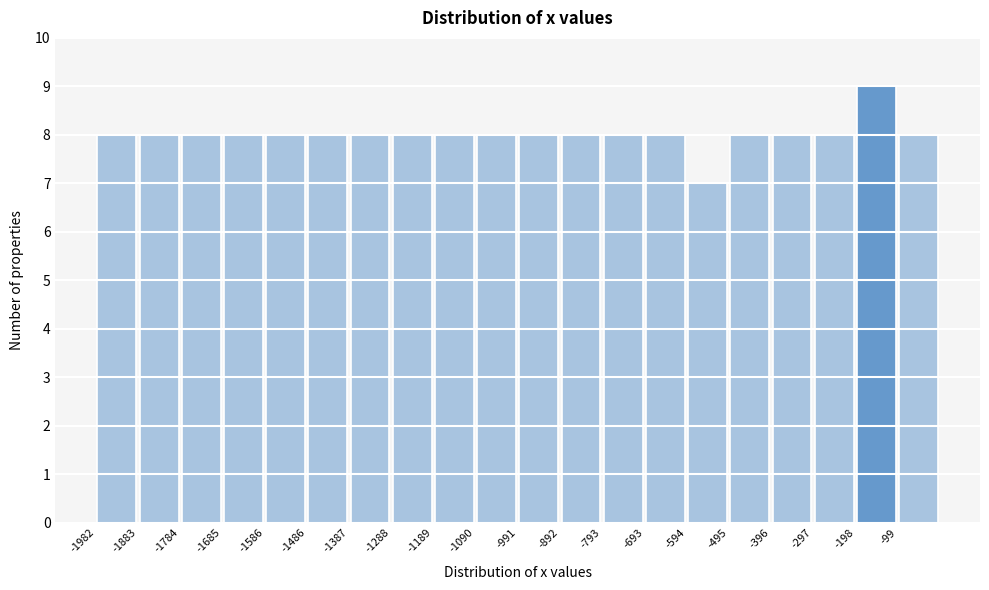

Over which range of the x-axis is the bar tallest?

-200 to -100